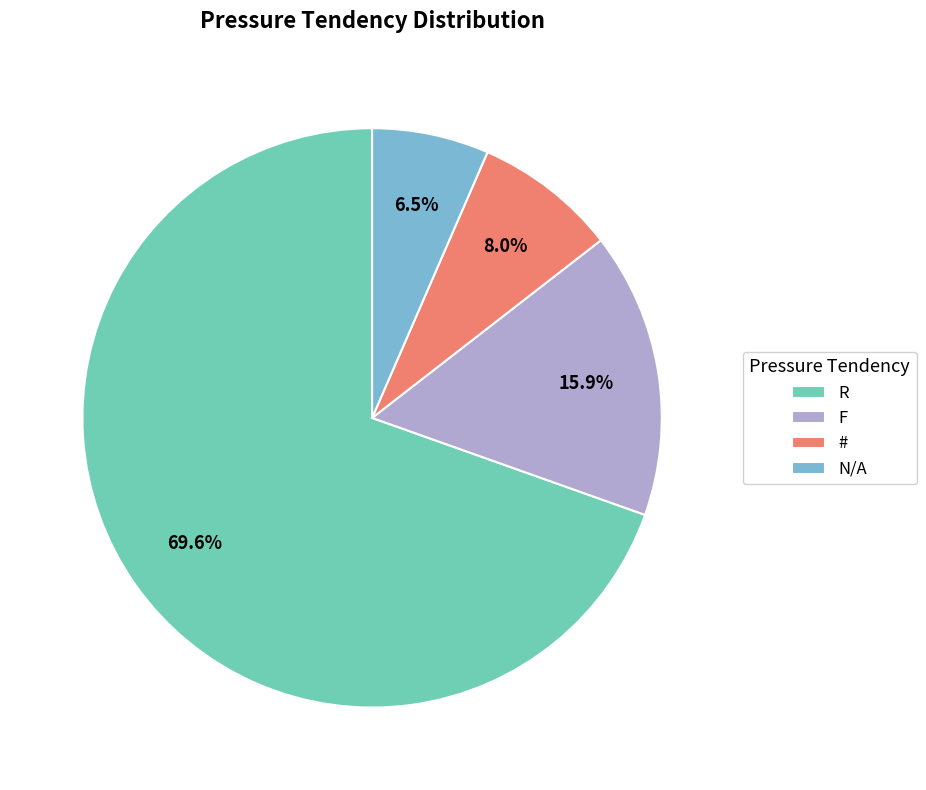

What percentage is the R slice, to the nearest percent?

70%